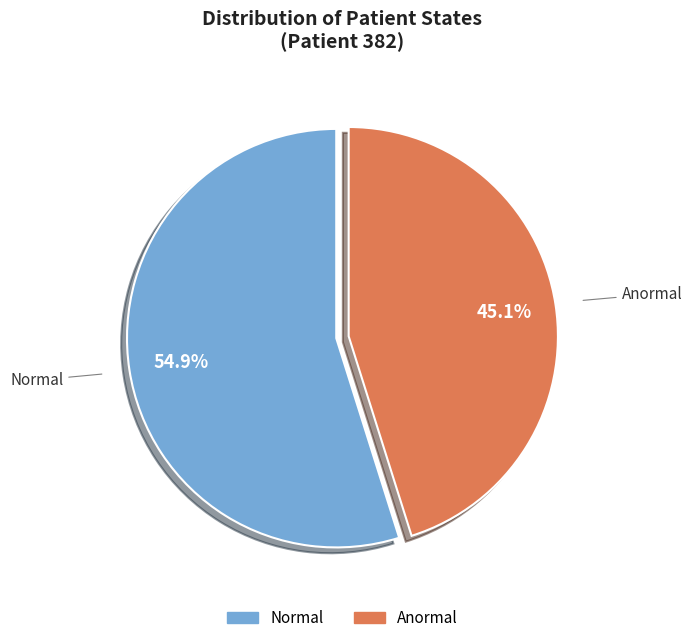

What is the ratio of the value at Anormal to the value at Normal?

0.8